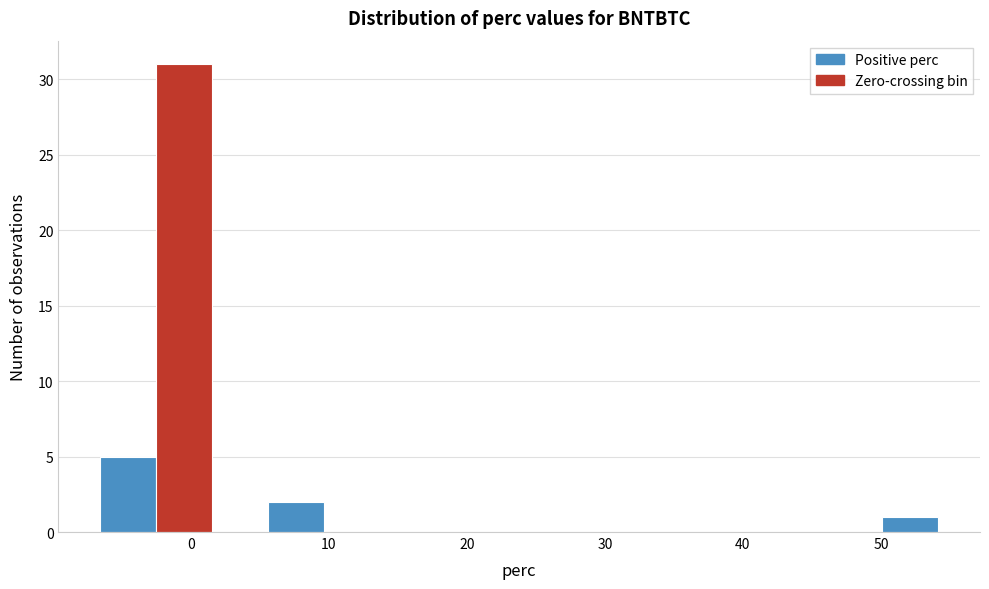

Reading left to right, transcribe this chart: for each bar, give the range it covers on the x-axis and its height. Neither the bar edges nor the heights are printed on the chart, so give them approximately, as read against the axes.

-7 to -3: 5
-3 to 2: 31
2 to 6: 0
6 to 10: 2
10 to 14: 0
14 to 18: 0
18 to 22: 0
22 to 26: 0
26 to 30: 0
30 to 34: 0
34 to 38: 0
38 to 42: 0
42 to 46: 0
46 to 50: 0
50 to 54: 1